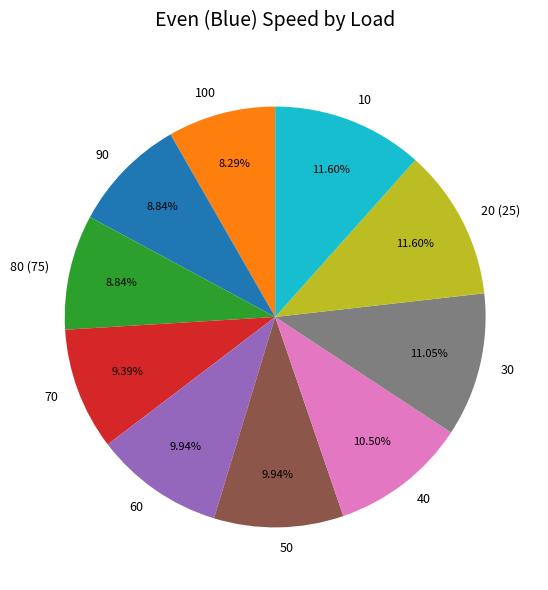

To the nearest percent, what is the combined percentage of 10 and 90?

20%